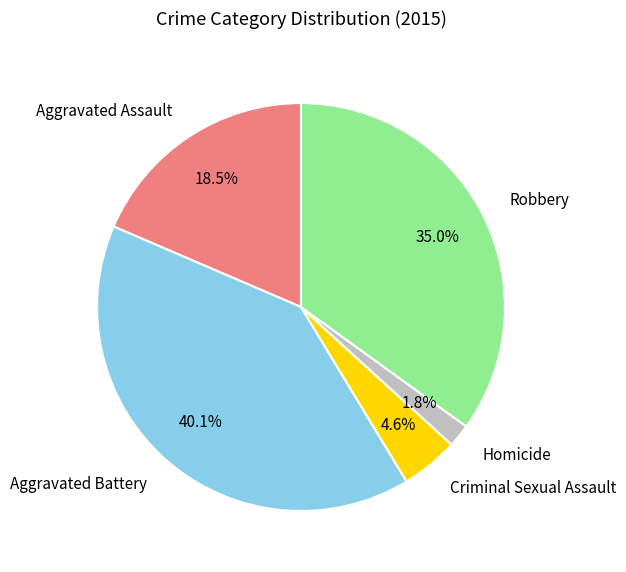

The Criminal Sexual Assault slice represents 5% of the pie. True or false?

True